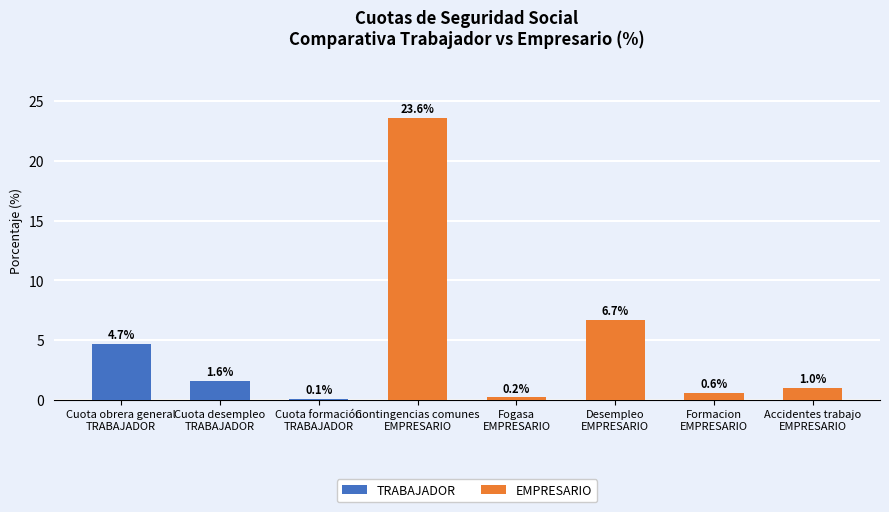

At which label does the data first exceed 1?

Cuota obrera general TRABAJADOR